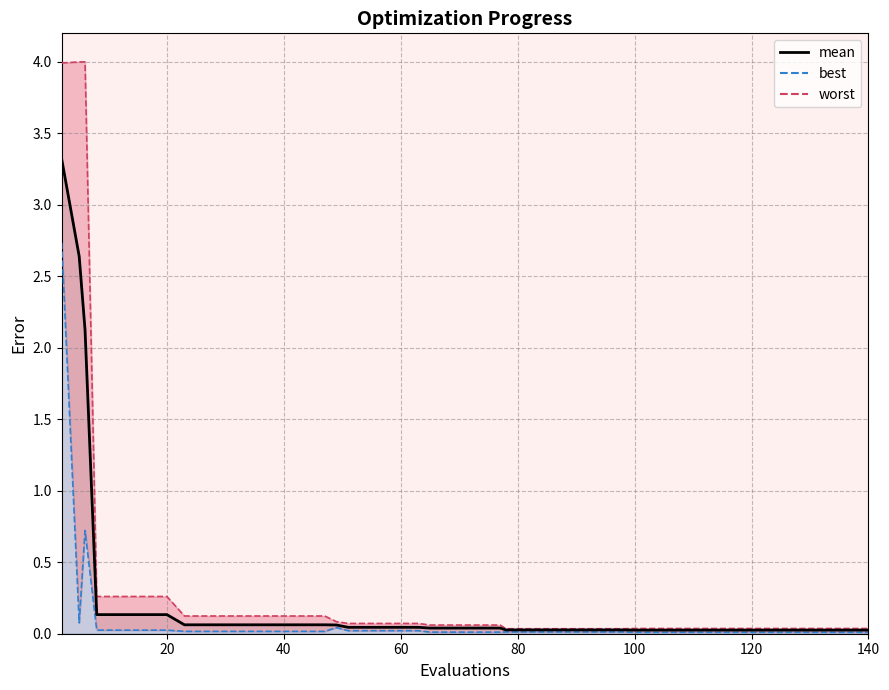

What is the value of the 14th point from the left?

0.1